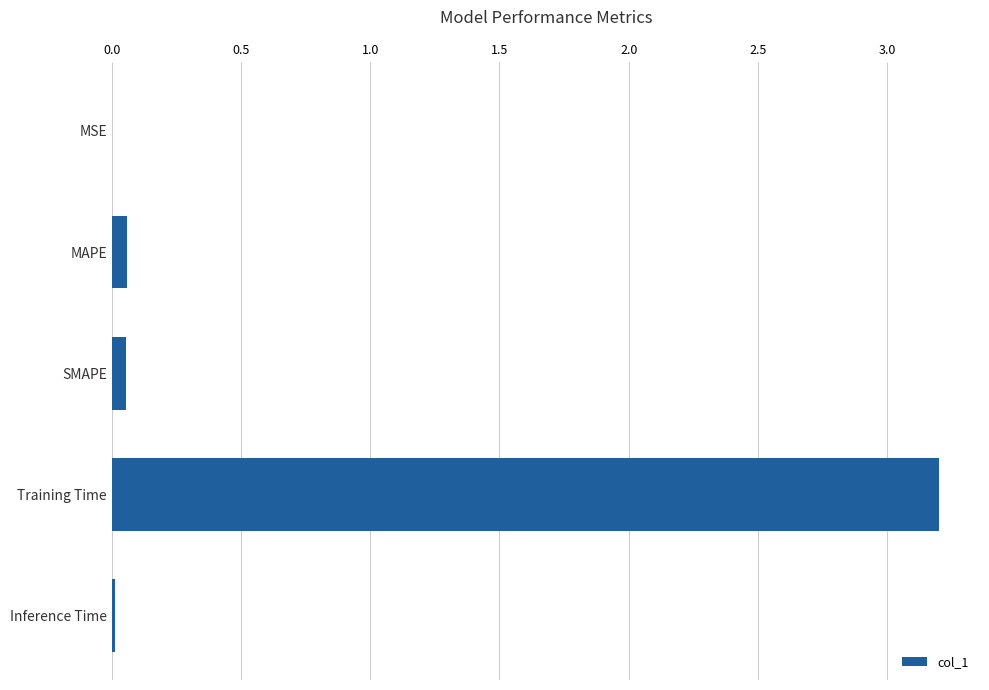

What is the average value?

0.7